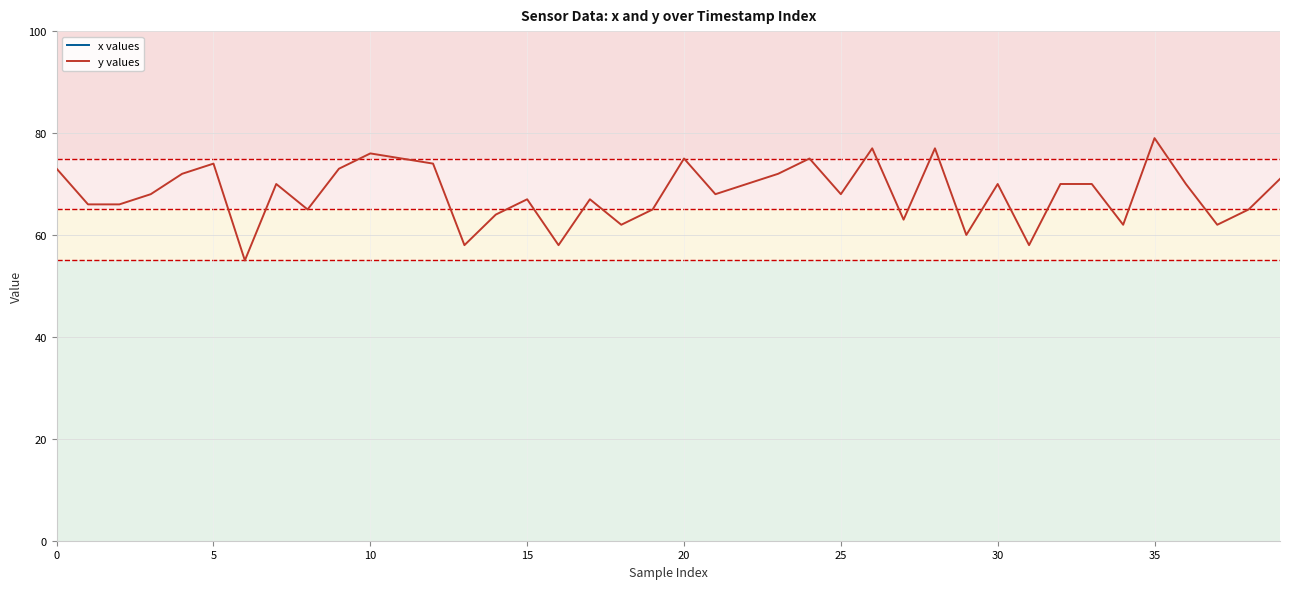

Is it true that x values equals 188 at 10?

True